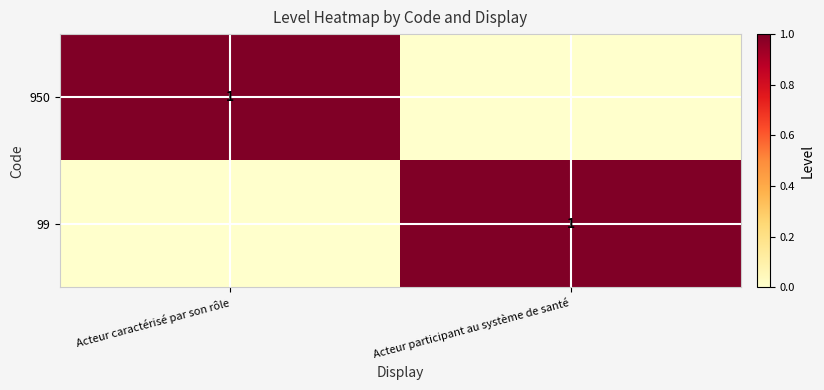

The value of 950 at Acteur caractérisé par son rôle is 1. True or false?

True